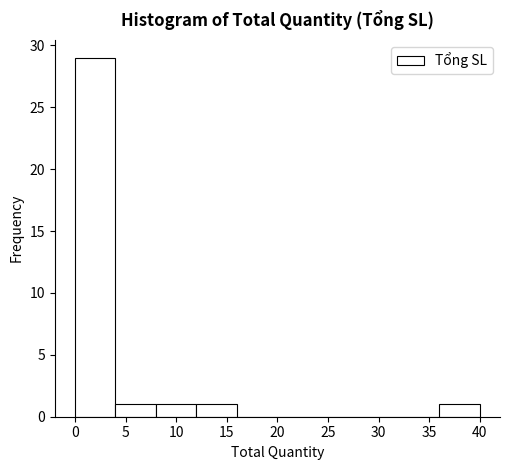

What is the height of the bar covering 36 to 40 on the x-axis? The values are not printed on the chart, so give them approximately, as read against the axis.

1